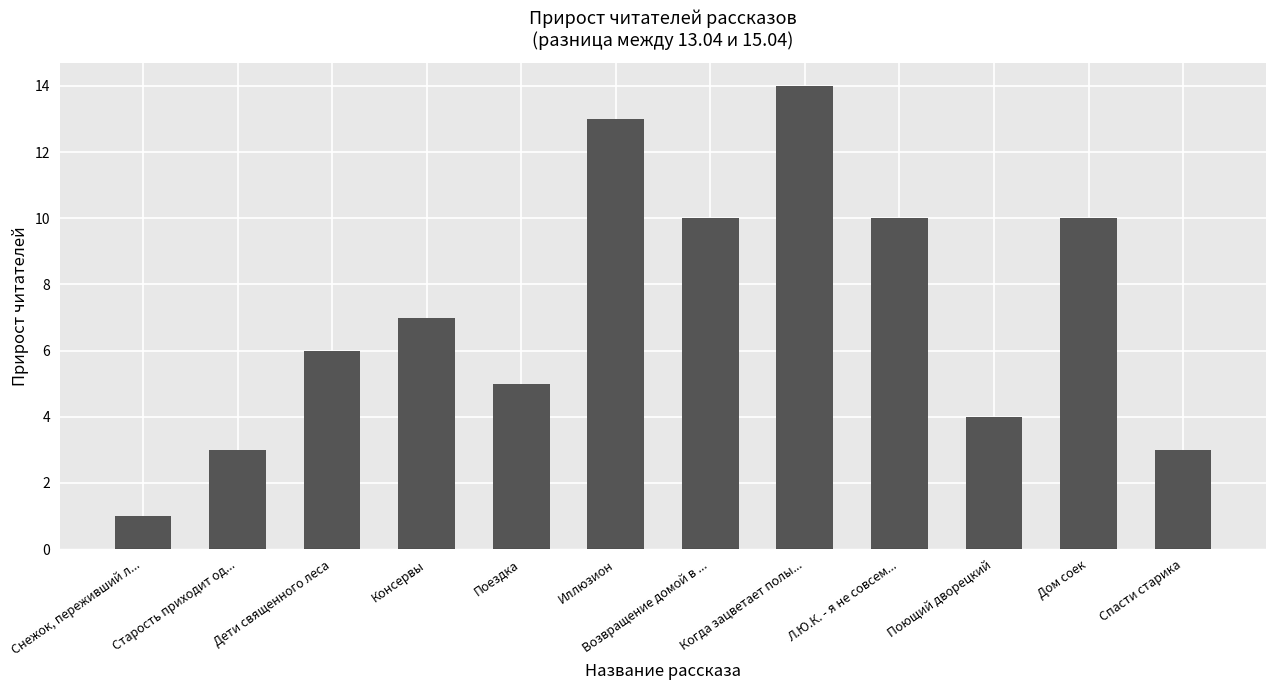

At which category does the chart reach its minimum across all series?

Снежок, переживший л...